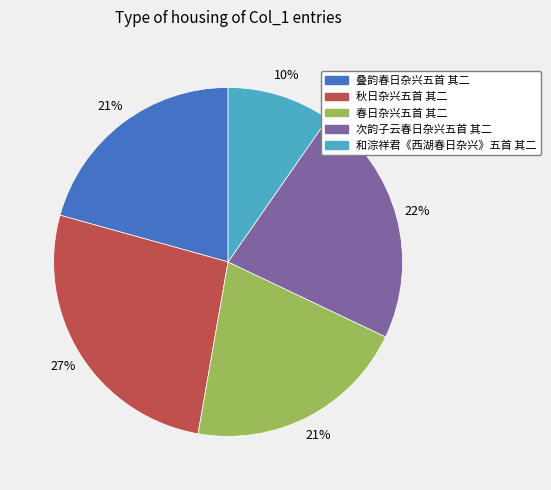

Which category has the biggest portion of the pie?

秋日杂兴五首 其二